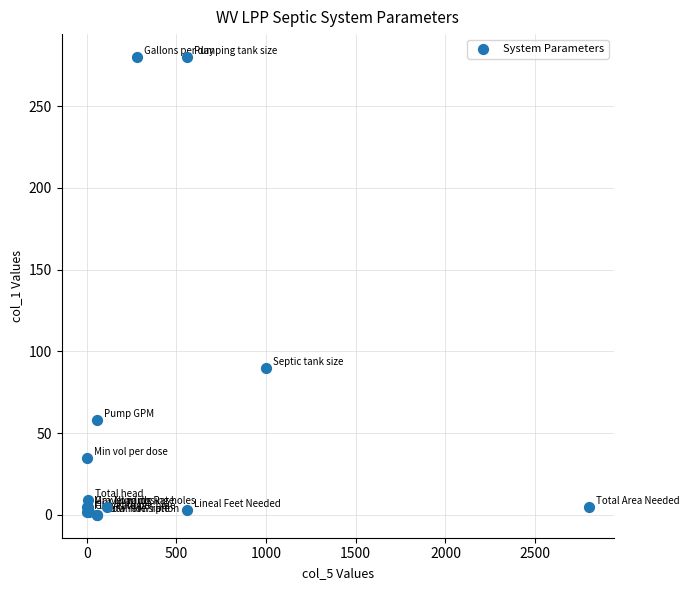

What Y value in the scatter plot is closest to 140?

90.0